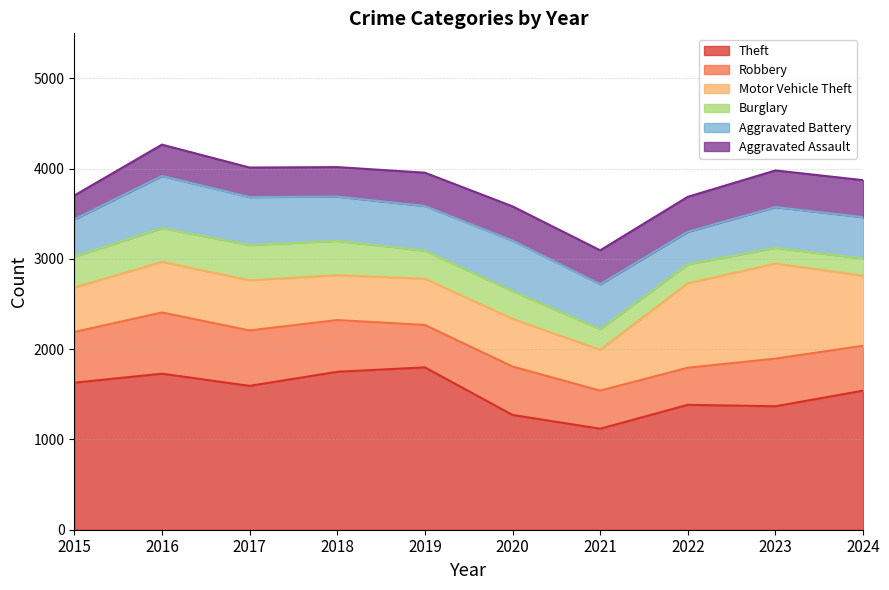

Reading left to right, extract all data points from this chart.

Theft: 2015=1629	2016=1729	2017=1594	2018=1750	2019=1799	2020=1272	2021=1119	2022=1384	2023=1368	2024=1541
Robbery: 2015=562	2016=678	2017=614	2018=573	2019=470	2020=536	2021=422	2022=411	2023=528	2024=497
Motor Vehicle Theft: 2015=492	2016=561	2017=556	2018=498	2019=512	2020=529	2021=453	2022=936	2023=1053	2024=776
Burglary: 2015=342	2016=374	2017=390	2018=380	2019=311	2020=306	2021=228	2022=210	2023=174	2024=191
Aggravated Battery: 2015=414	2016=578	2017=532	2018=490	2019=495	2020=560	2021=498	2022=360	2023=452	2024=458
Aggravated Assault: 2015=264	2016=347	2017=327	2018=327	2019=369	2020=380	2021=376	2022=388	2023=406	2024=410